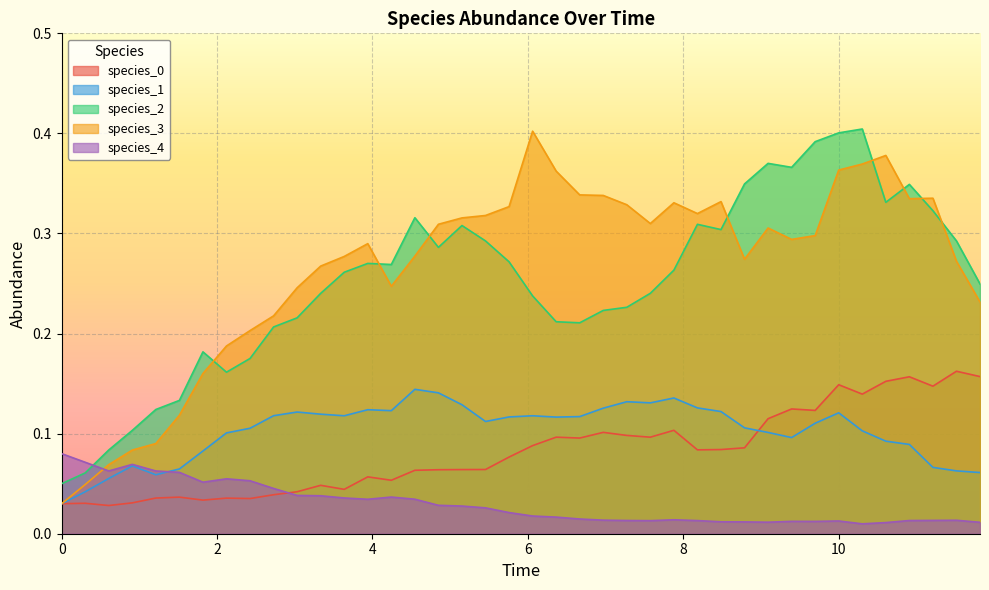

What is the maximum value for species_4?

0.1